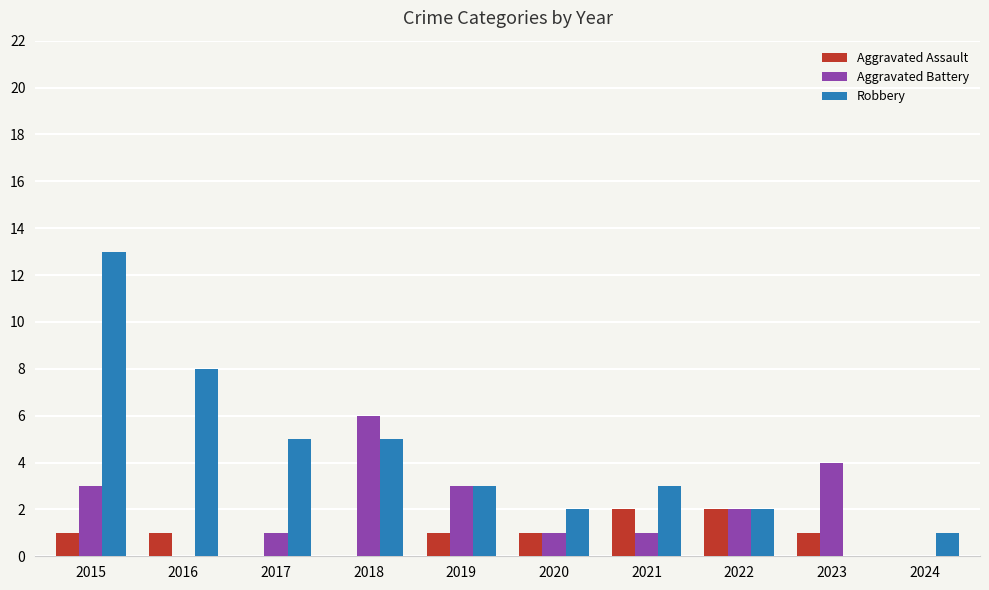

Read the Robbery value at 2017.

5